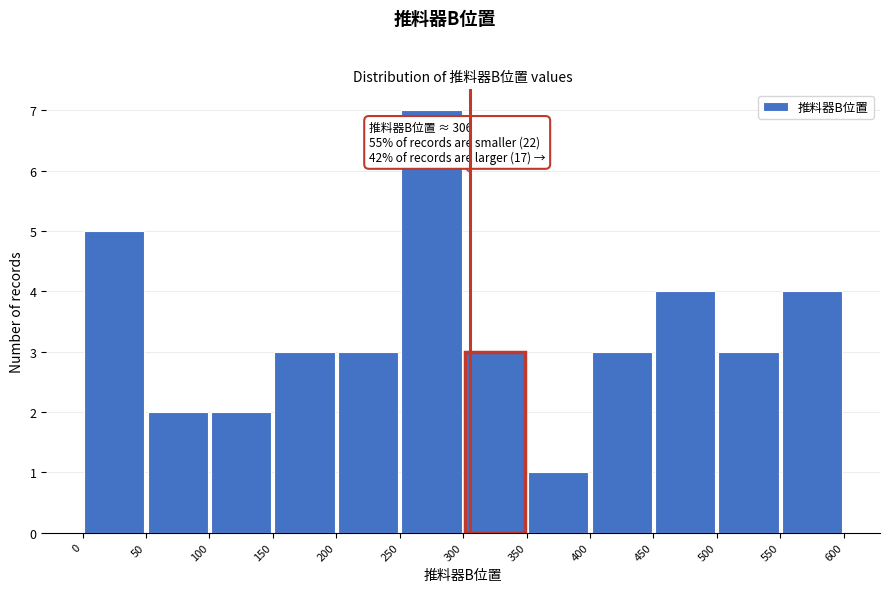

Which range on the x-axis has the tallest bar?

250 to 300